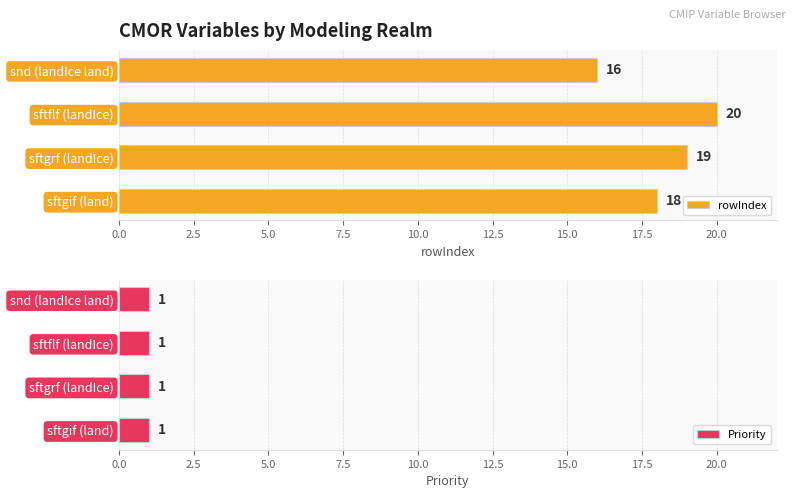

List the labels in order of rowIndex value, smallest first.

snd (landIce land), sftgif (land), sftgrf (landIce), sftflf (landIce)